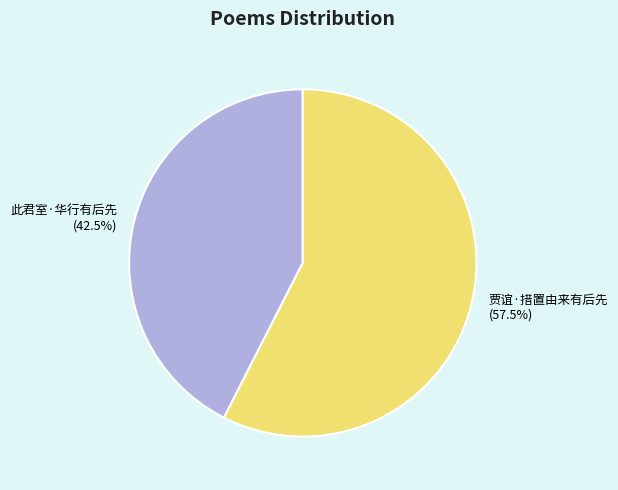

What is the ratio of the value at 贾谊·措置由来有后先 to the value at 此君室·华行有后先?

1.4